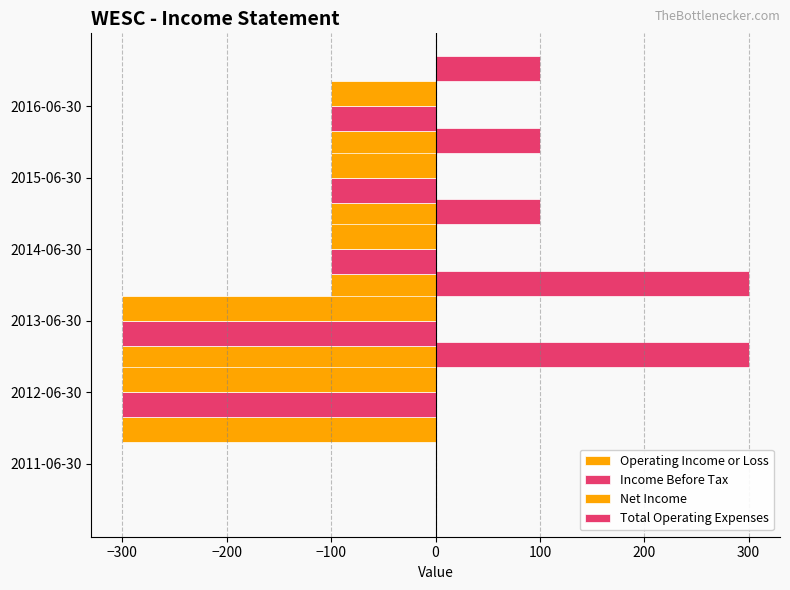

How many negative values does the Operating Income or Loss series have?

5